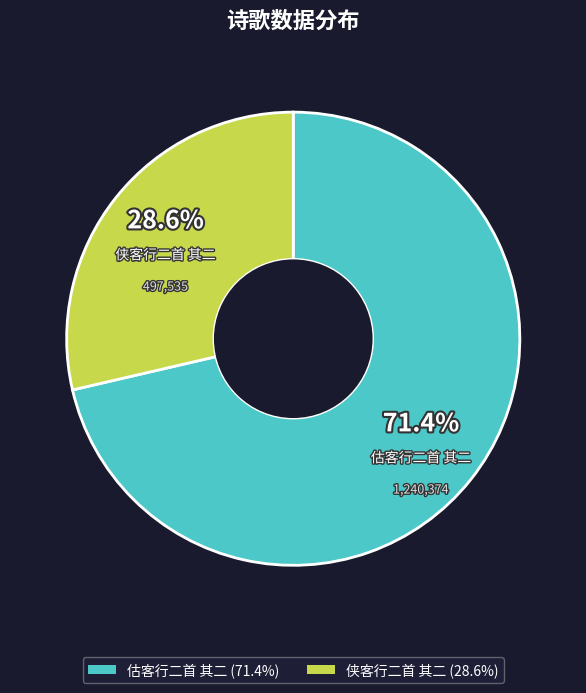

Is there a majority slice in this chart?

Yes